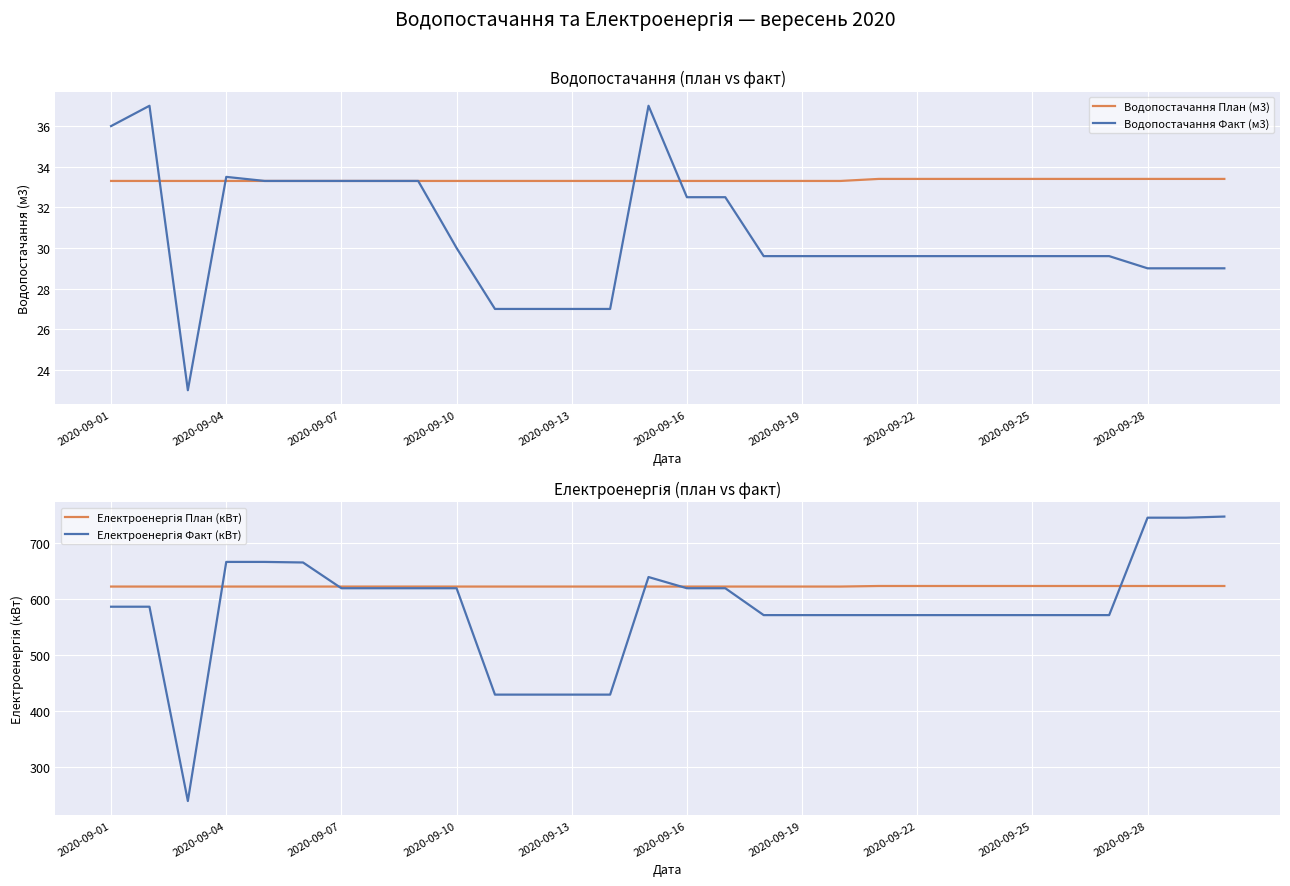

At which label is Водопостачання Факт (м3) closest to 30?

2020-09-10